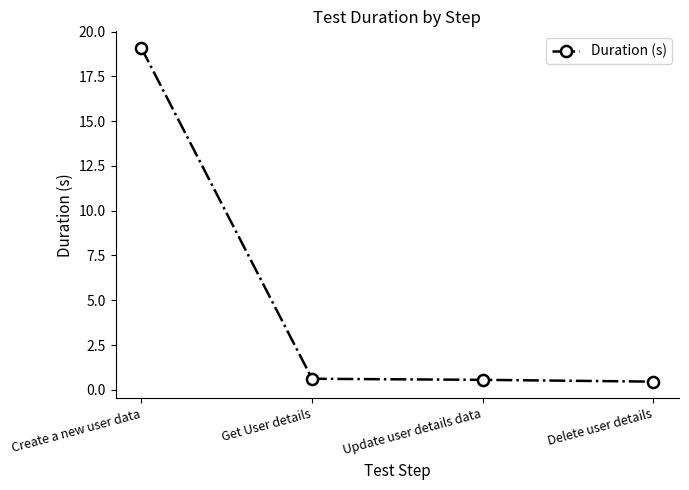

What is the change in value from Create a new user data to Get User details?

-18.5